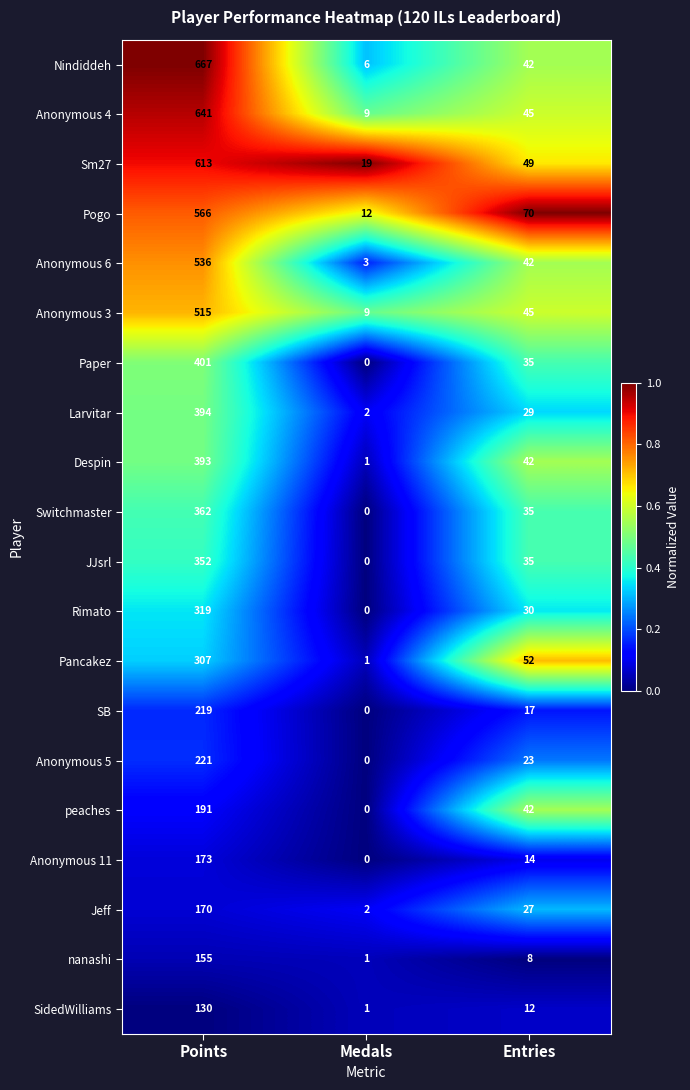

The value of Anonymous 5 at Points is 346. True or false?

False